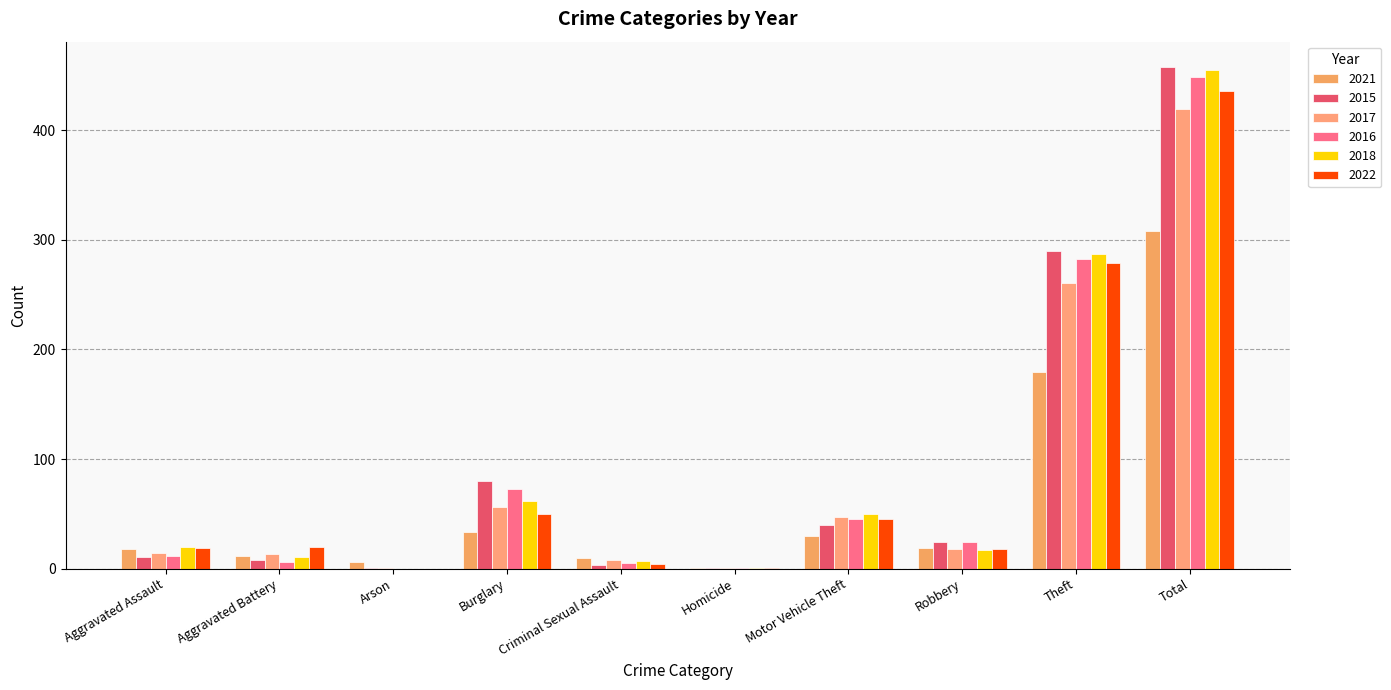

Does the chart contain stacked bars?

No